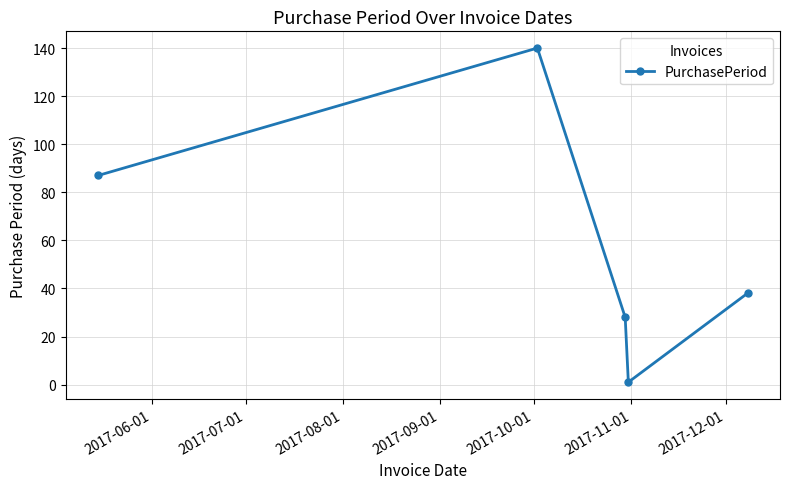

What is the value of the 2nd point from the left?

140